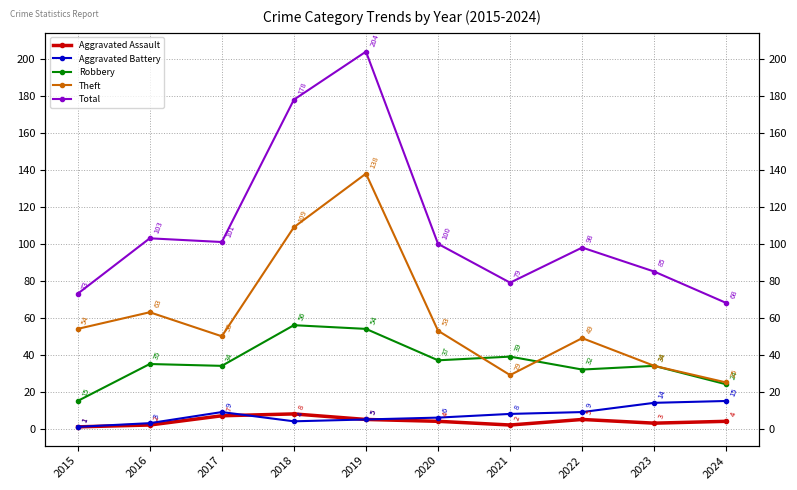

Is the value of Robbery at 2022 greater than the value of Aggravated Battery at 2023?

Yes